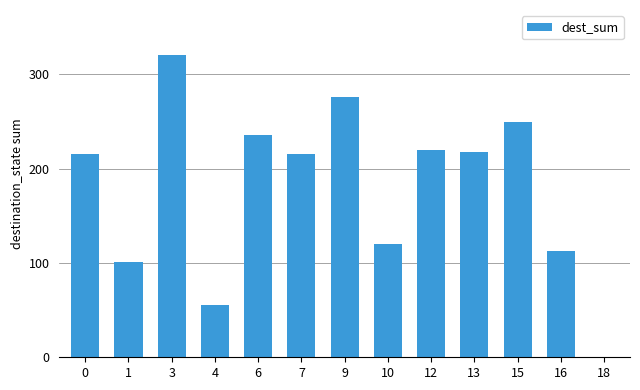

How many values are above zero?

12